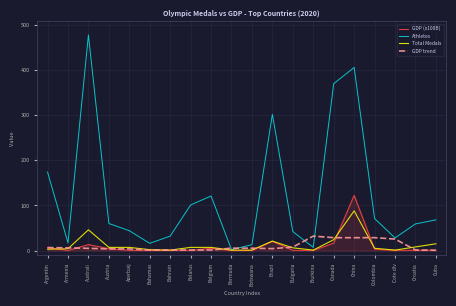

How many lines are shown in the chart?

4